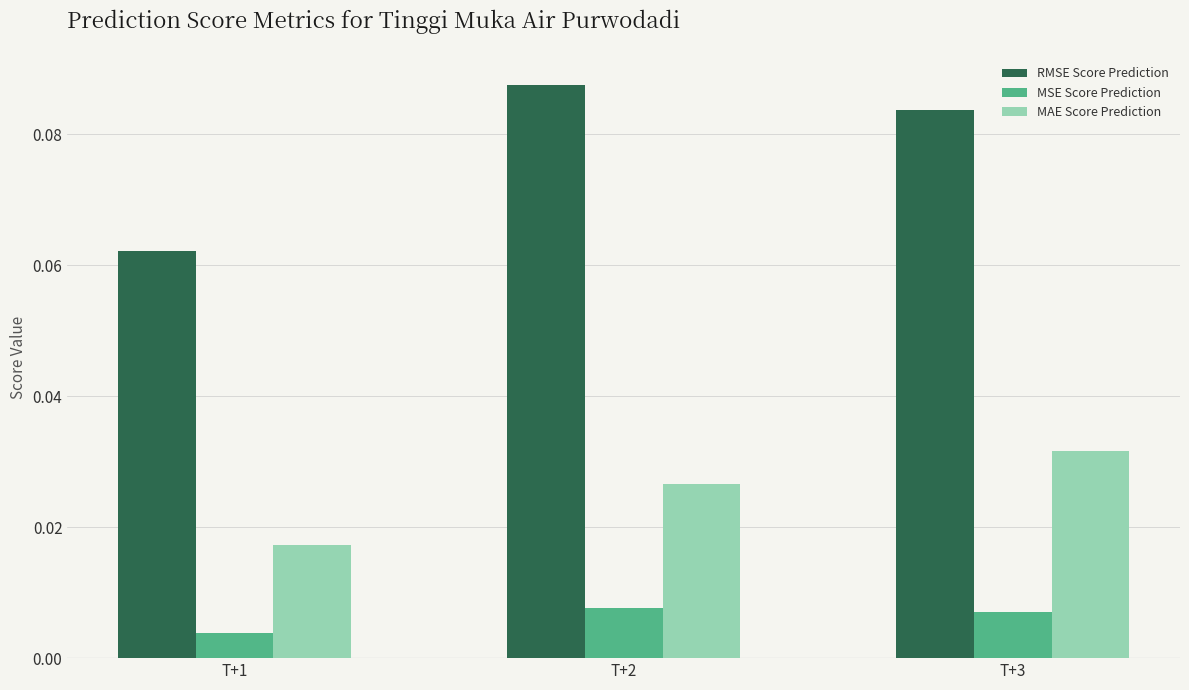

Which series changed the most between T+1 and T+2?

RMSE Score Prediction